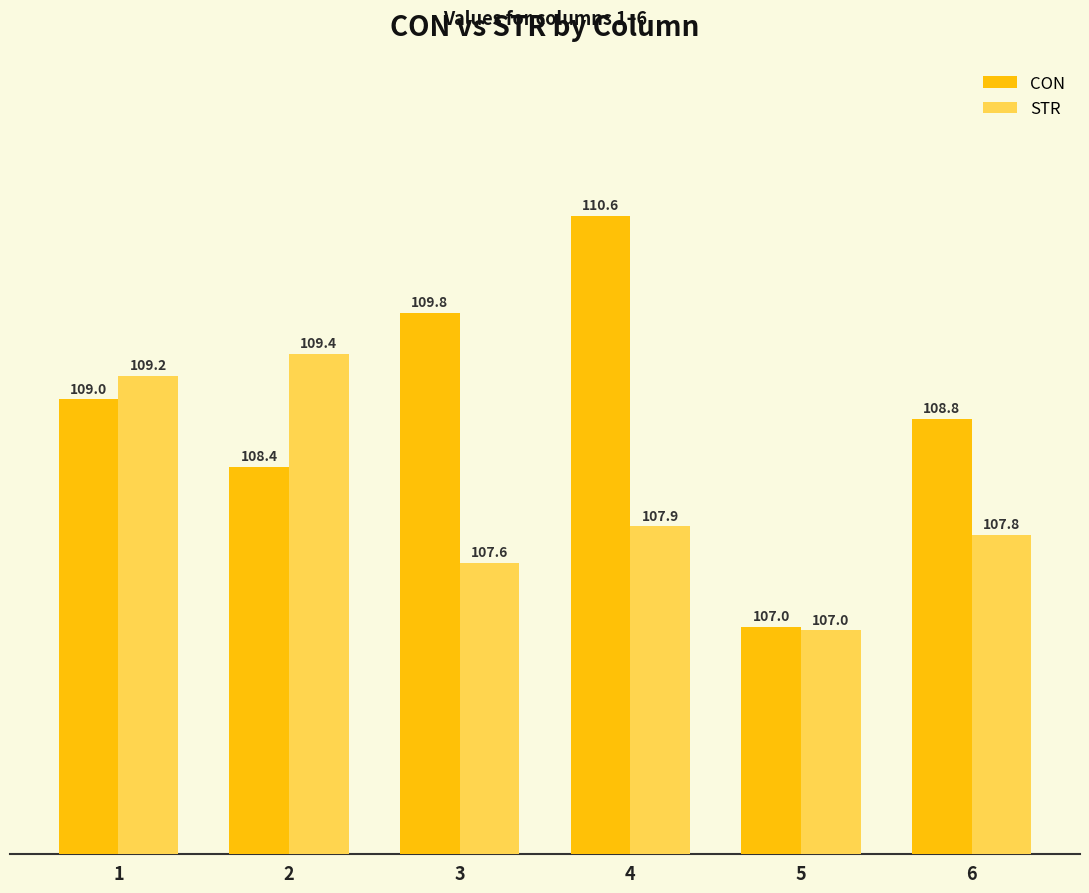

Reading left to right, extract all data points from this chart.

CON: 1=109.0	2=108.4	3=109.8	4=110.6	5=107.0	6=108.8
STR: 1=109.2	2=109.4	3=107.6	4=107.9	5=107.0	6=107.8